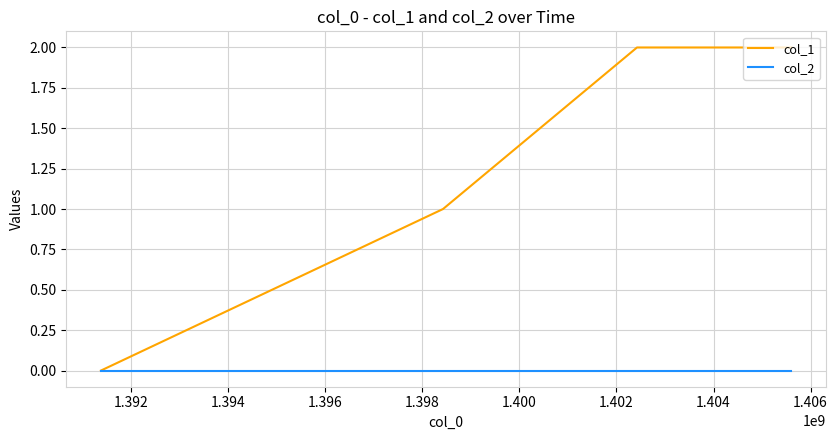

Rank the series by their average value, from lowest to highest.

col_2, col_1